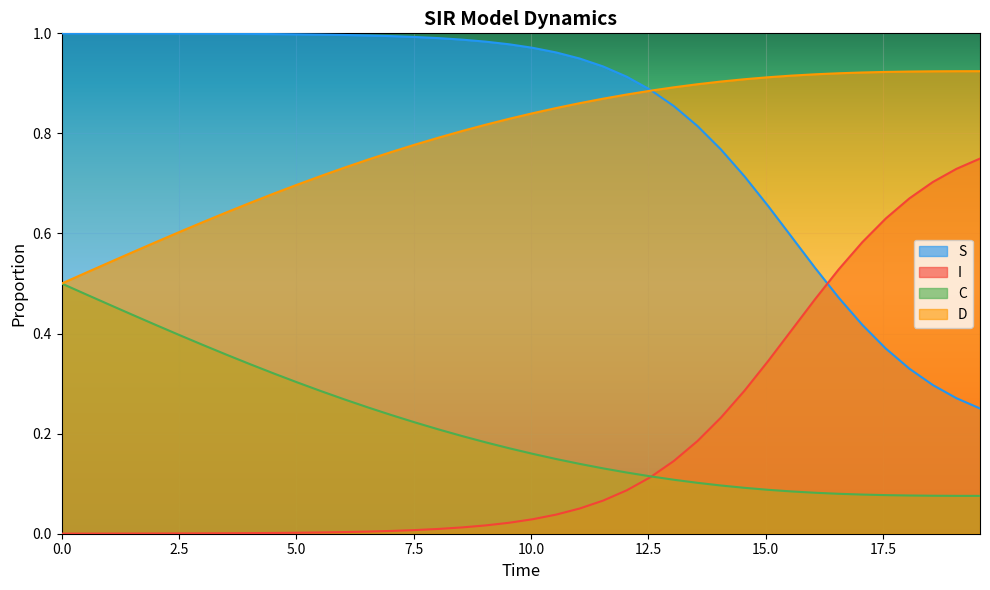

List the series in order of their peak value, lowest first.

C, I, D, S